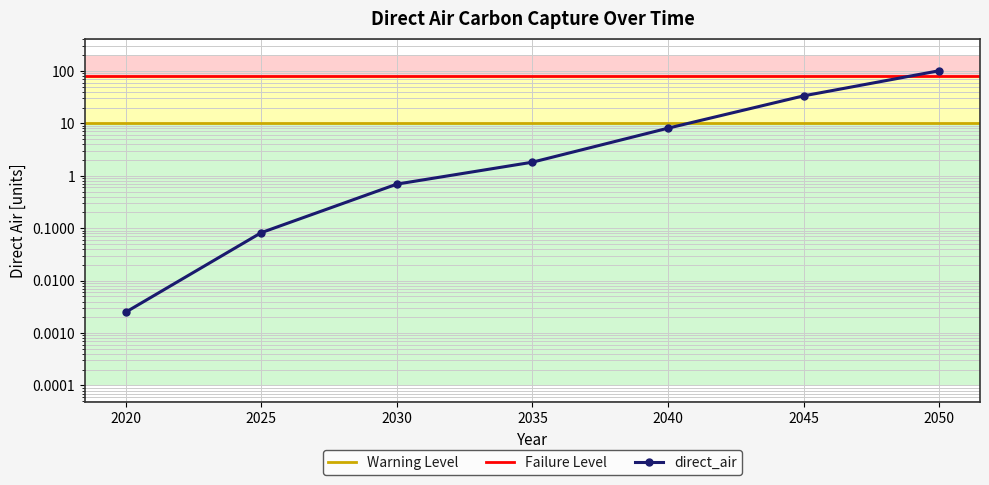

List the labels in order of value, smallest first.

2020, 2025, 2030, 2035, 2040, 2045, 2050